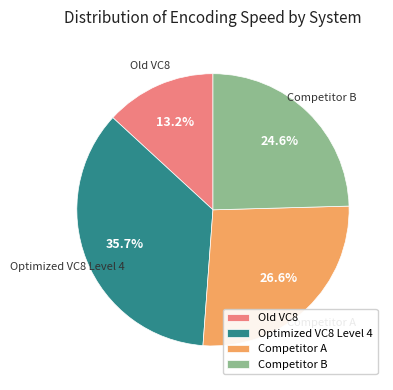

What portion of the pie excludes Old VC8?

86.8%